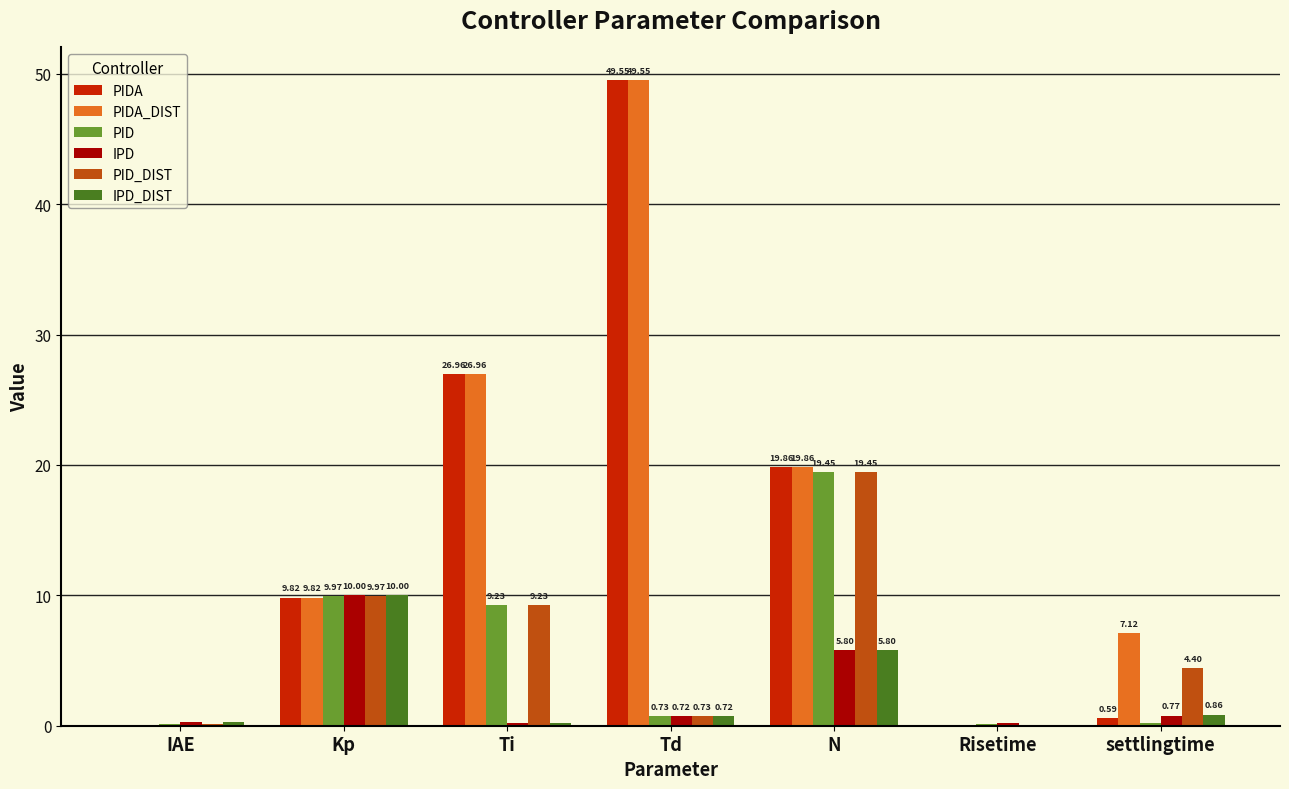

Which category has the highest value in the IPD_DIST series?

Kp